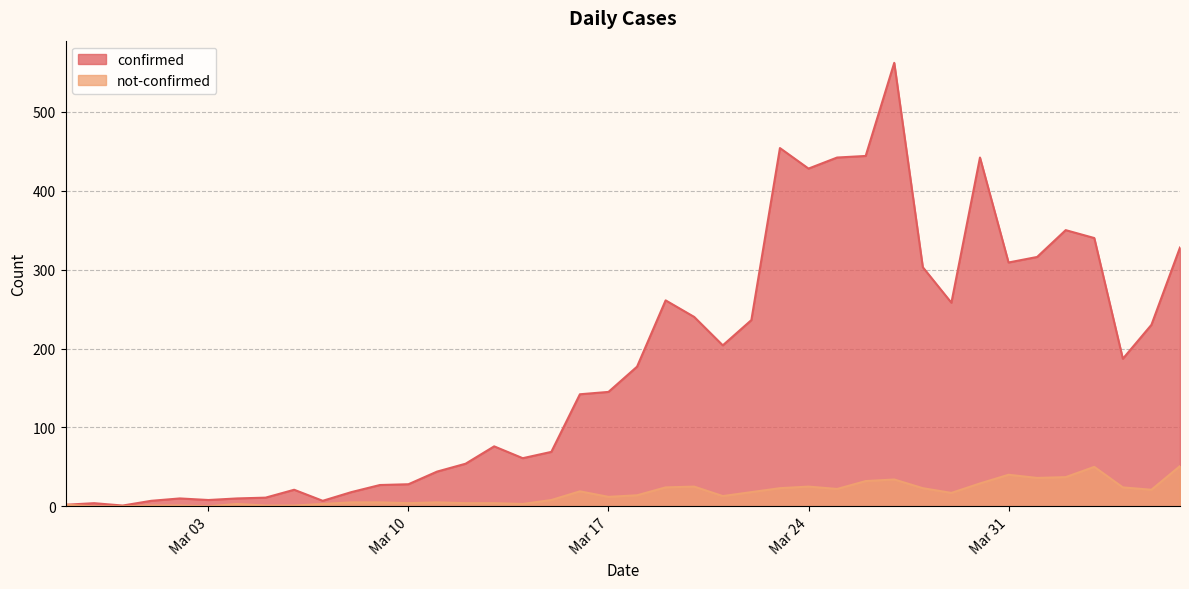

What is the highest value of the confirmed series?

562